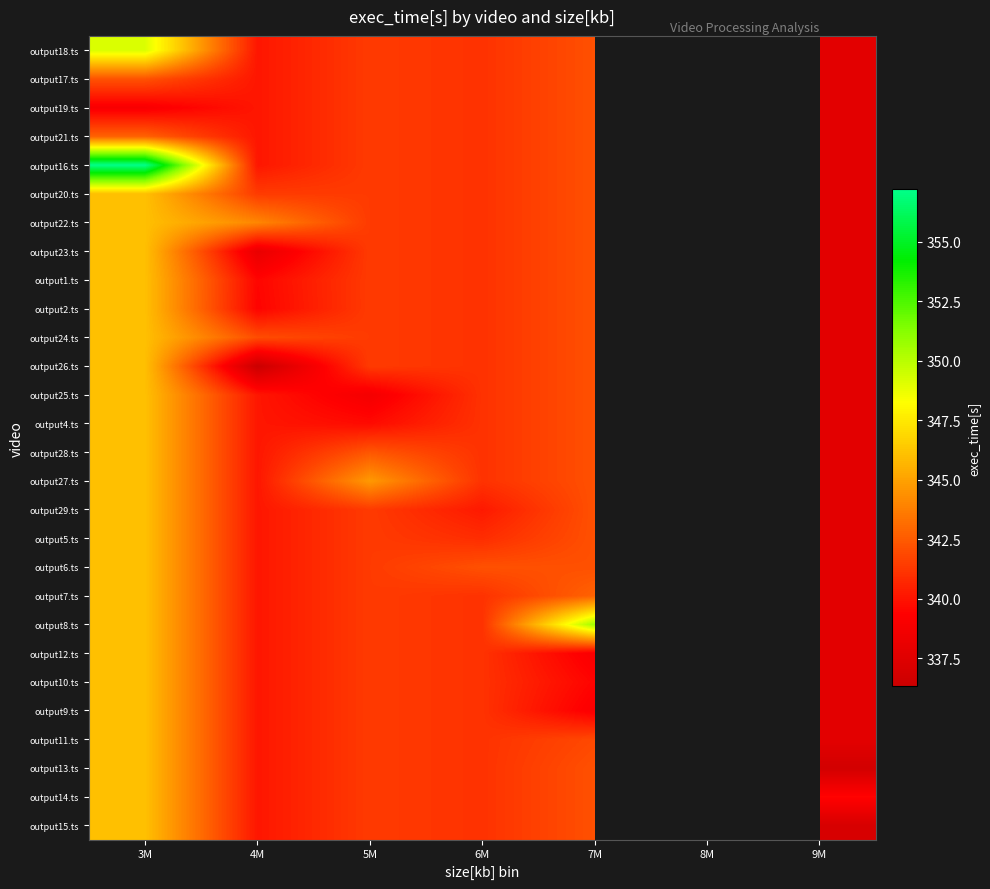

Which has a higher value, 9M or 4M?

4M